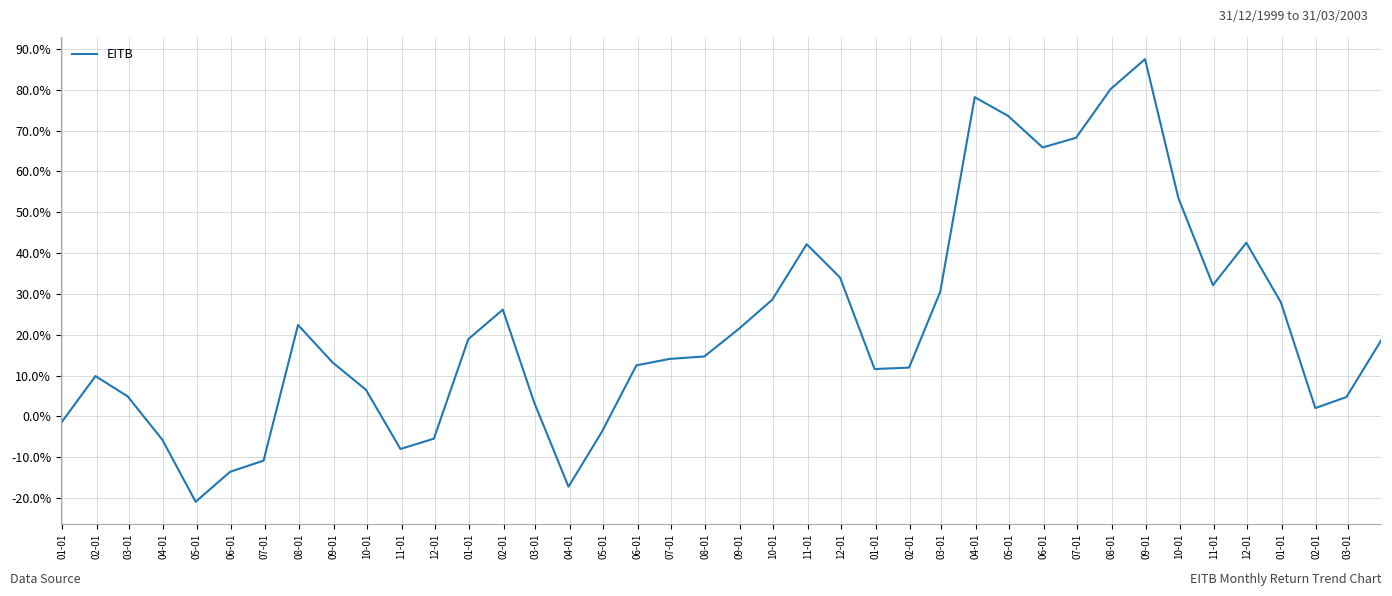

At which category does the data reach its first local peak?

02-01